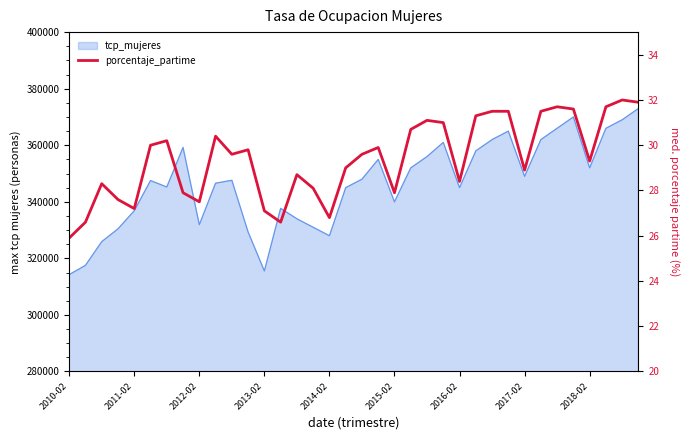

What value does the data have at 29?

31.5